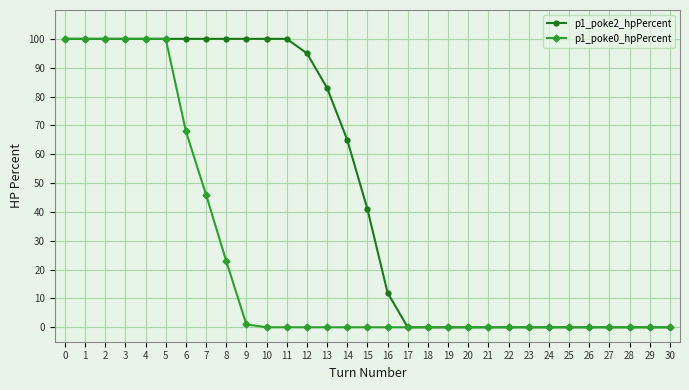

List the series in order of their overall mean, highest first.

p1_poke2_hpPercent, p1_poke0_hpPercent